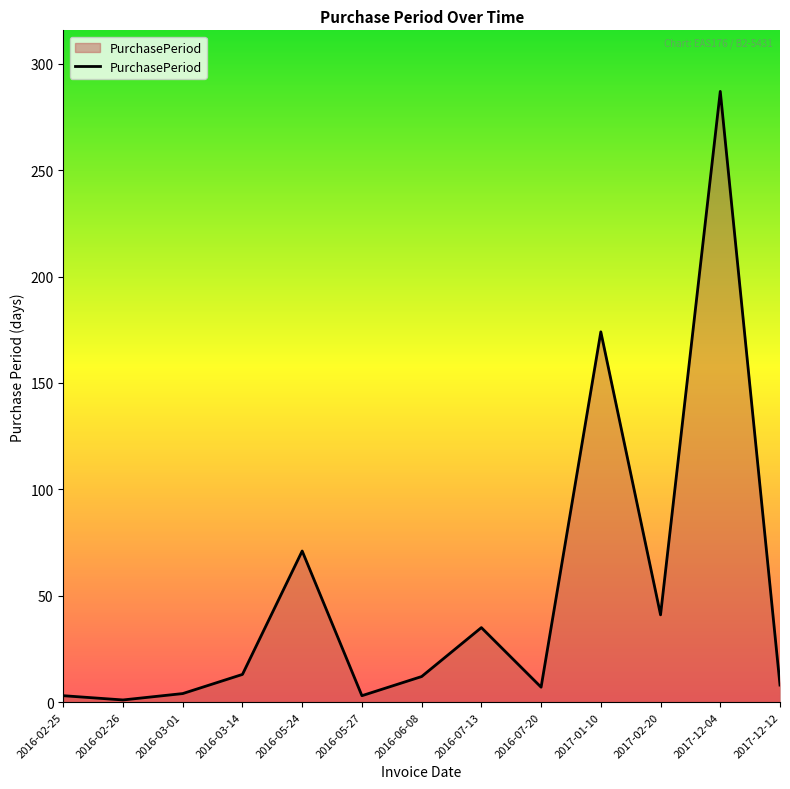

True or false: the data shows 35 at 2016-07-13.

True